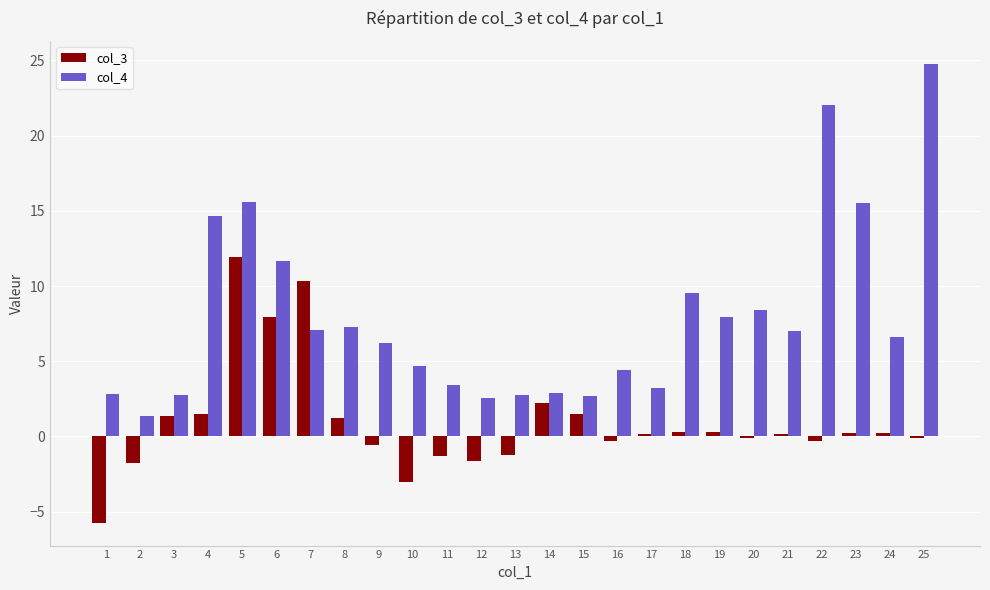

What is the sum of all col_4 values?

197.7